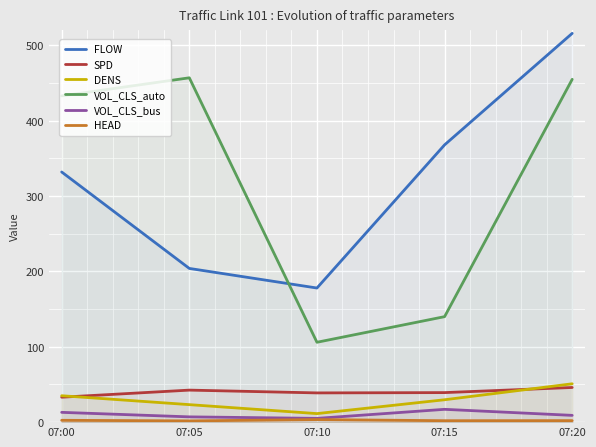

What is the sum of all SPD values?

199.6